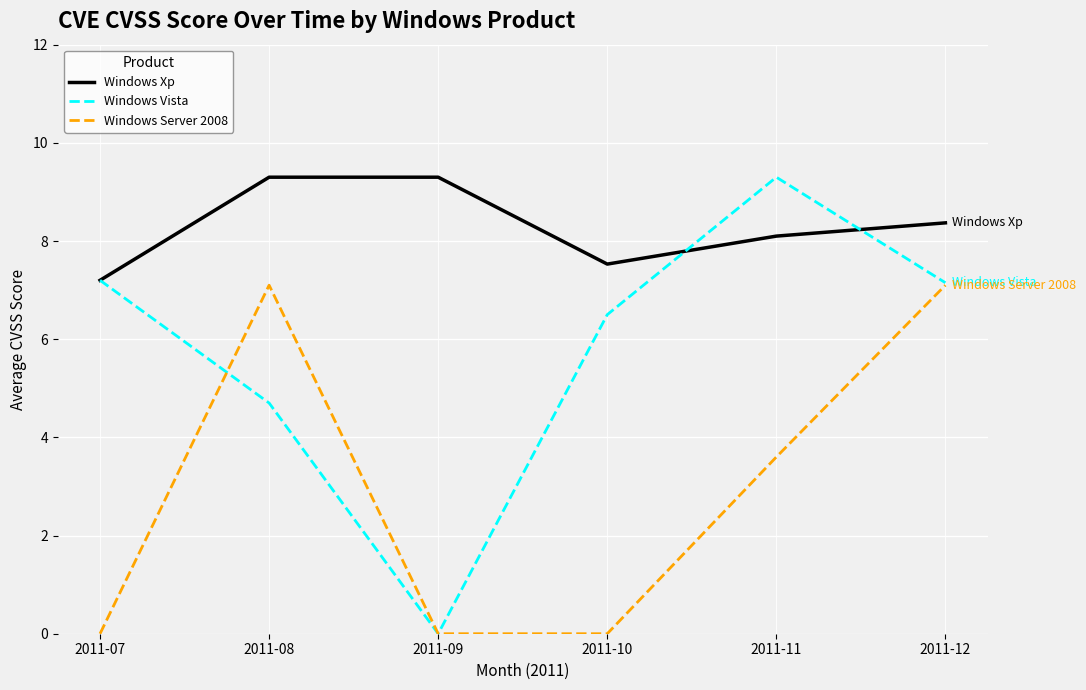

True or false: Windows Xp has more than 2 interior local peaks.

False